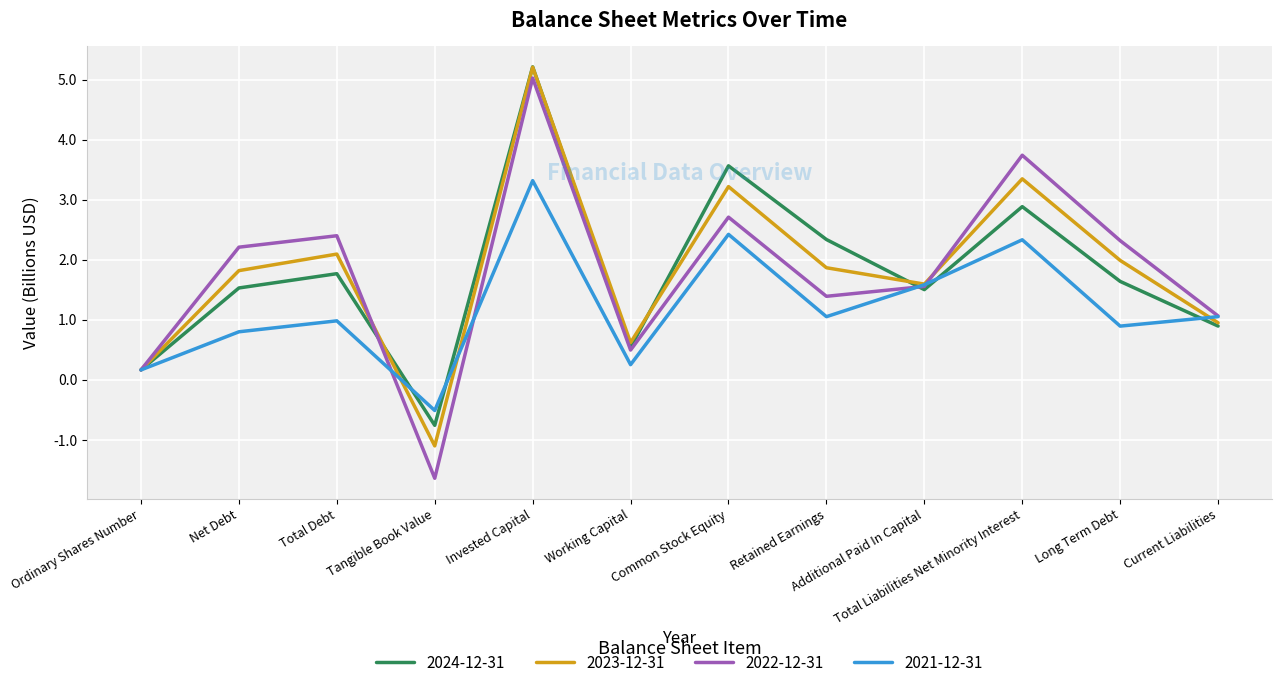

The value of 2024-12-31 at Working Capital is 0.5. True or false?

True